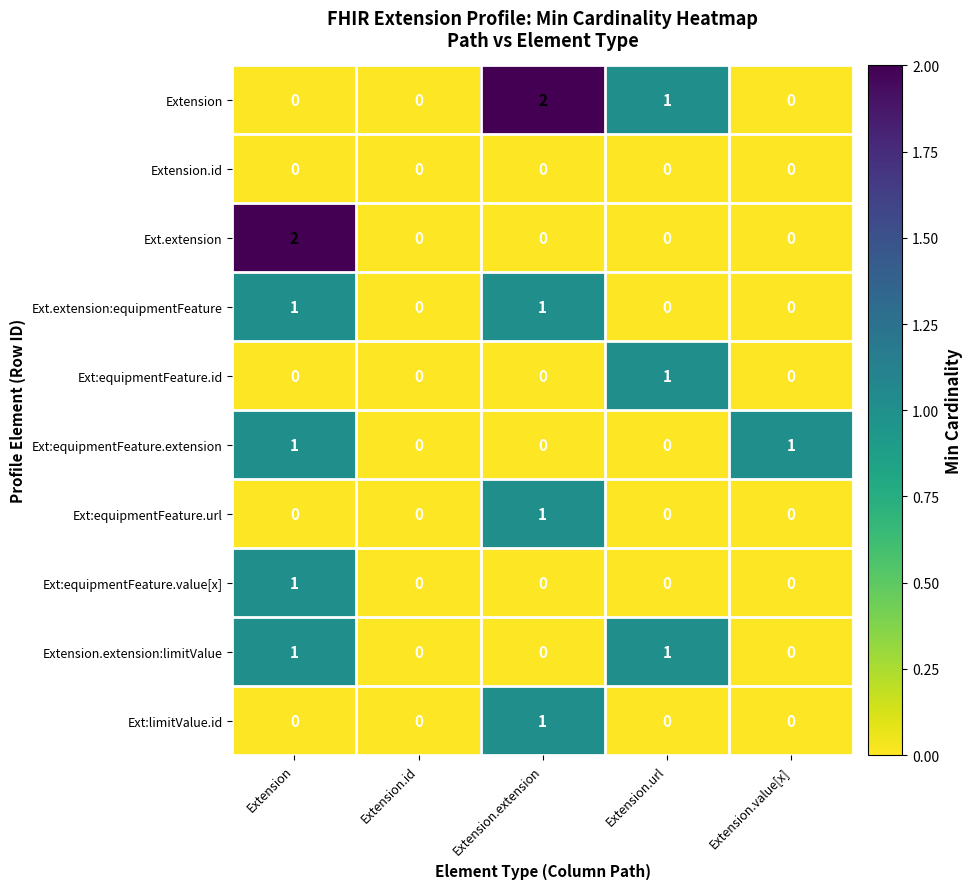

Is the value of Ext.extension:equipmentFeature at Extension greater than the value of Ext:limitValue.id at Extension.value[x]?

Yes